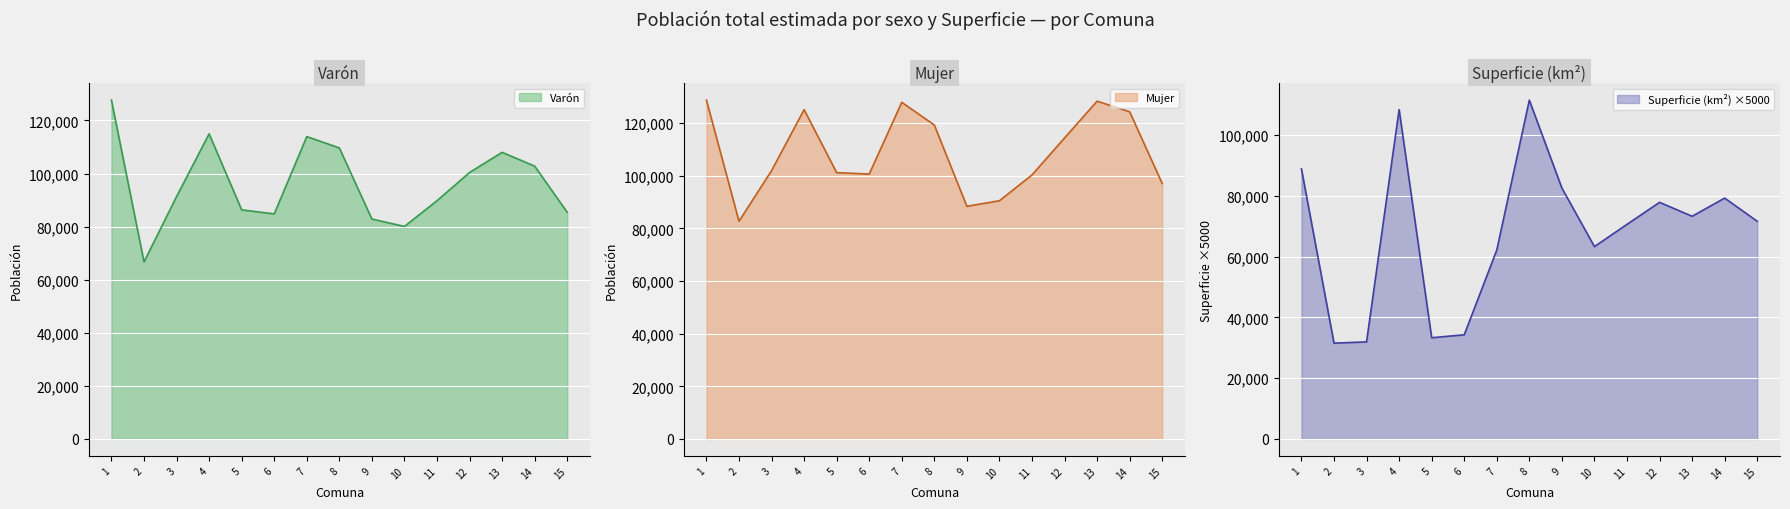

What is the smallest value displayed?

31512.2